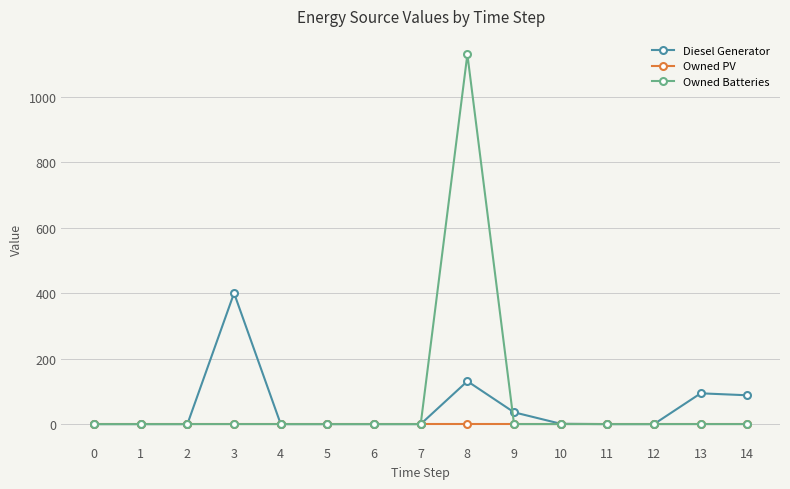

Between 4 and 8, which series saw the biggest shift?

Owned Batteries